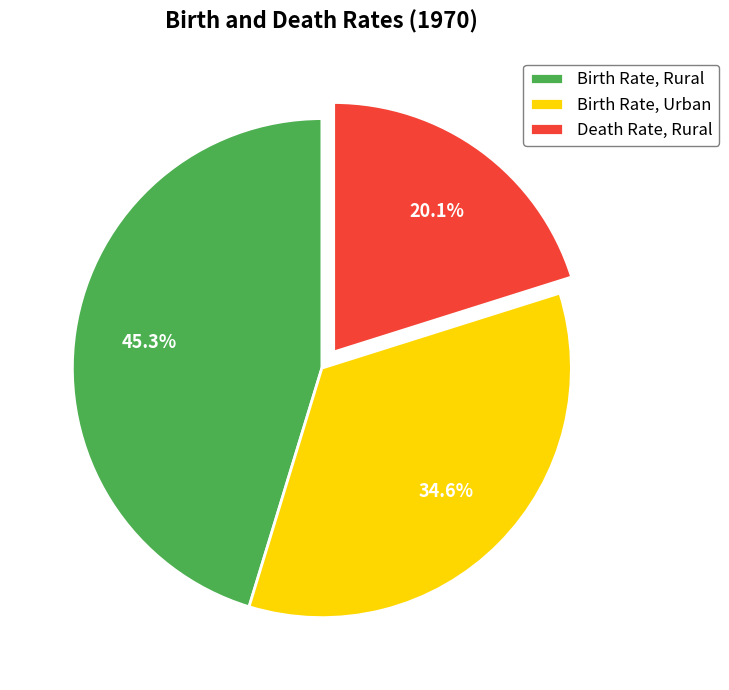

Count the number of slices in the pie.

3